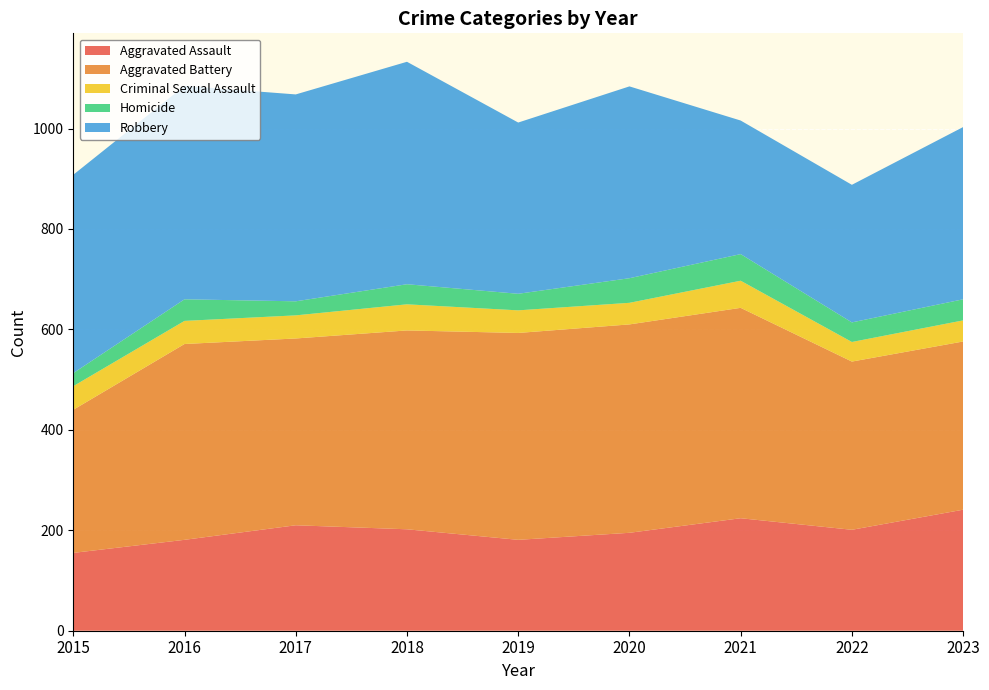

Reading right to left, extract all data points from this chart.

Aggravated Assault: 241	201	224	195	181	202	210	181	155
Aggravated Battery: 335	335	419	415	412	396	372	390	285
Criminal Sexual Assault: 42	39	54	43	45	52	46	46	47
Homicide: 42	39	53	49	33	40	28	43	26
Robbery: 343	274	266	382	341	443	412	425	395